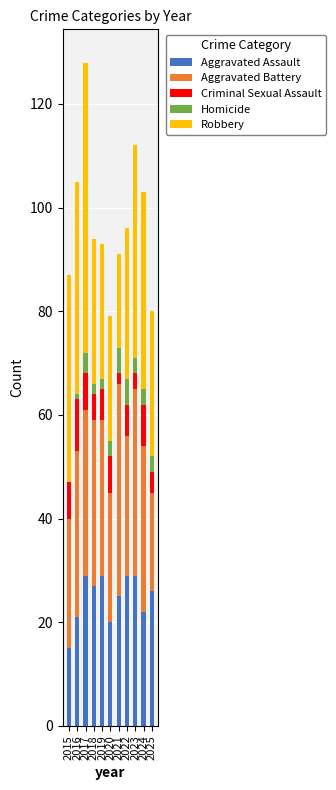

The value of Aggravated Assault at 2018 is 48. True or false?

False